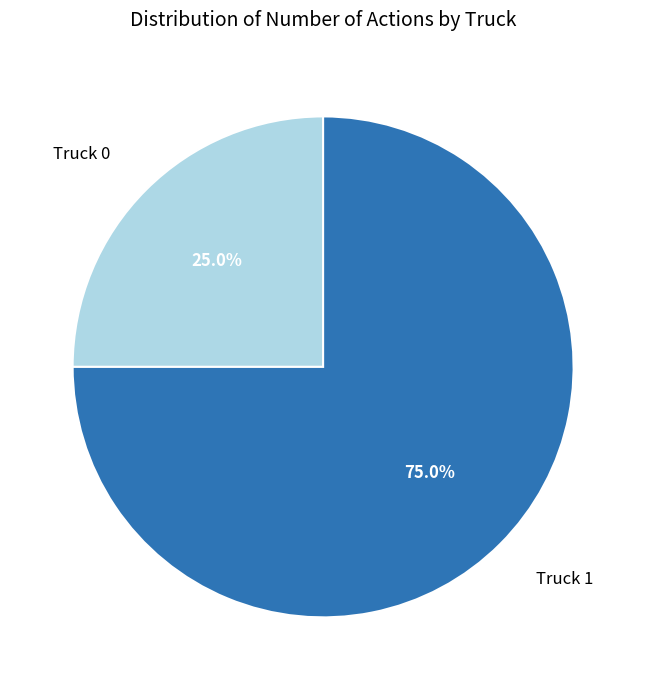

Does any single category account for the majority?

Yes